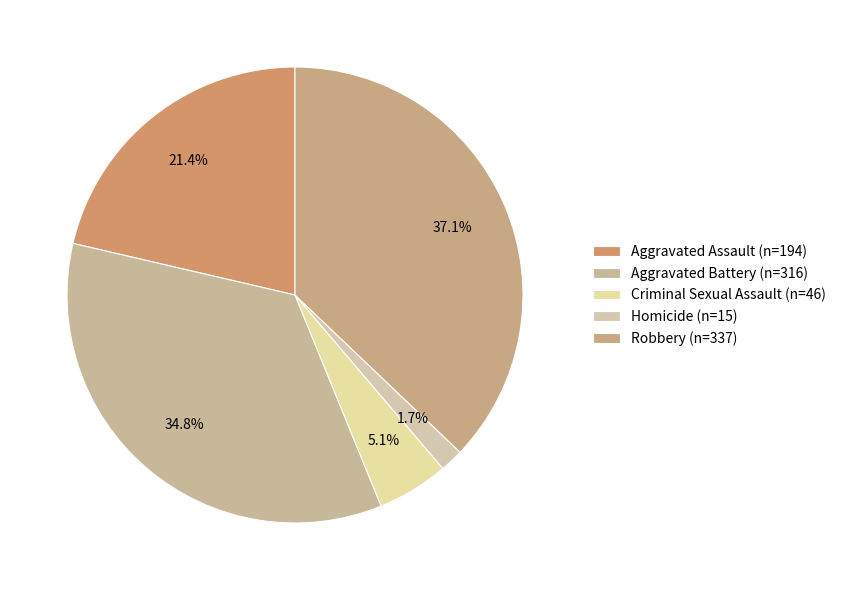

Rank the categories by value from lowest to highest.

Homicide, Criminal Sexual Assault, Aggravated Assault, Aggravated Battery, Robbery